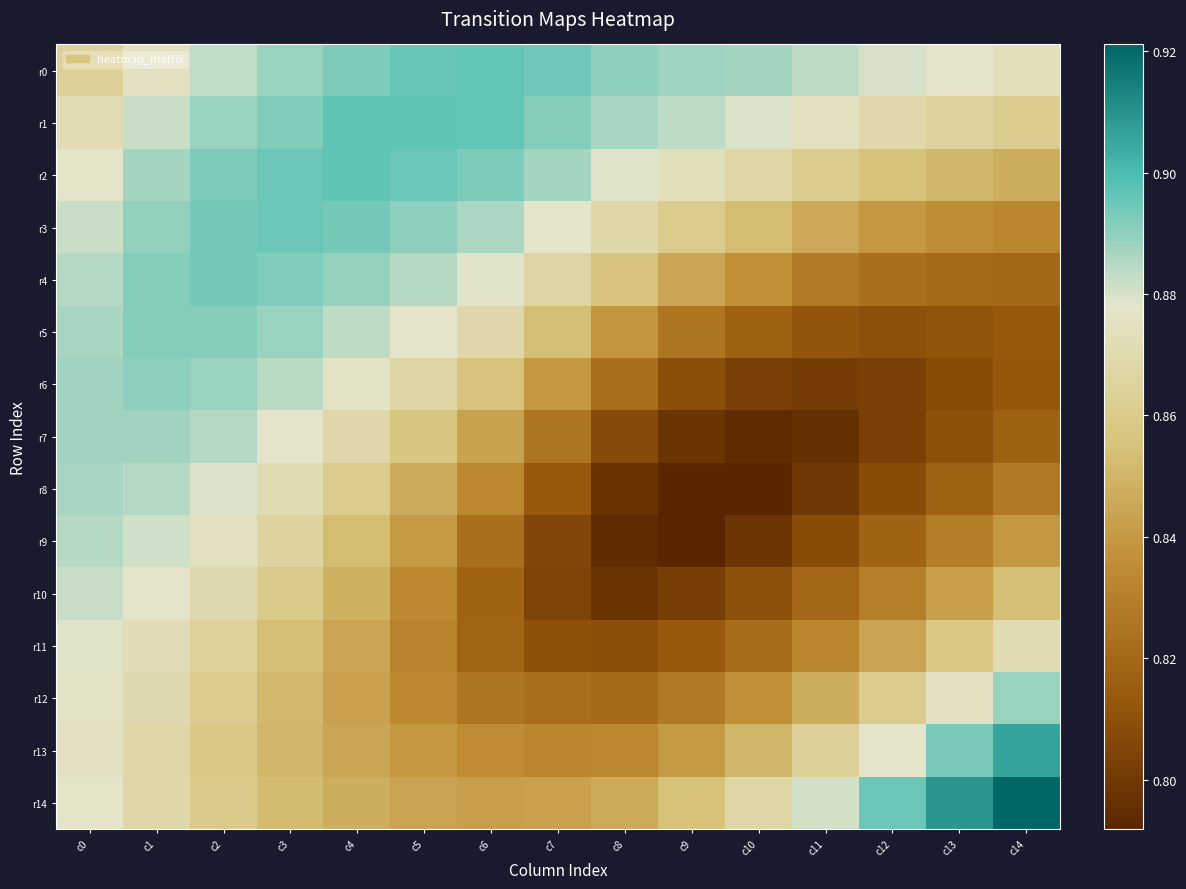

Reading right to left, what are all the values shown in this chart?

r0: c14=0.9	c13=0.9	c12=0.9	c11=0.9	c10=0.9	c9=0.9	c8=0.9	c7=0.9	c6=0.9	c5=0.9	c4=0.9	c3=0.9	c2=0.9	c1=0.9	c0=0.9
r1: c14=0.9	c13=0.9	c12=0.9	c11=0.9	c10=0.9	c9=0.9	c8=0.9	c7=0.9	c6=0.9	c5=0.9	c4=0.9	c3=0.9	c2=0.9	c1=0.9	c0=0.9
r2: c14=0.8	c13=0.9	c12=0.9	c11=0.9	c10=0.9	c9=0.9	c8=0.9	c7=0.9	c6=0.9	c5=0.9	c4=0.9	c3=0.9	c2=0.9	c1=0.9	c0=0.9
r3: c14=0.8	c13=0.8	c12=0.8	c11=0.8	c10=0.9	c9=0.9	c8=0.9	c7=0.9	c6=0.9	c5=0.9	c4=0.9	c3=0.9	c2=0.9	c1=0.9	c0=0.9
r4: c14=0.8	c13=0.8	c12=0.8	c11=0.8	c10=0.8	c9=0.8	c8=0.9	c7=0.9	c6=0.9	c5=0.9	c4=0.9	c3=0.9	c2=0.9	c1=0.9	c0=0.9
r5: c14=0.8	c13=0.8	c12=0.8	c11=0.8	c10=0.8	c9=0.8	c8=0.8	c7=0.9	c6=0.9	c5=0.9	c4=0.9	c3=0.9	c2=0.9	c1=0.9	c0=0.9
r6: c14=0.8	c13=0.8	c12=0.8	c11=0.8	c10=0.8	c9=0.8	c8=0.8	c7=0.8	c6=0.9	c5=0.9	c4=0.9	c3=0.9	c2=0.9	c1=0.9	c0=0.9
r7: c14=0.8	c13=0.8	c12=0.8	c11=0.8	c10=0.8	c9=0.8	c8=0.8	c7=0.8	c6=0.8	c5=0.9	c4=0.9	c3=0.9	c2=0.9	c1=0.9	c0=0.9
r8: c14=0.8	c13=0.8	c12=0.8	c11=0.8	c10=0.8	c9=0.8	c8=0.8	c7=0.8	c6=0.8	c5=0.8	c4=0.9	c3=0.9	c2=0.9	c1=0.9	c0=0.9
r9: c14=0.8	c13=0.8	c12=0.8	c11=0.8	c10=0.8	c9=0.8	c8=0.8	c7=0.8	c6=0.8	c5=0.8	c4=0.9	c3=0.9	c2=0.9	c1=0.9	c0=0.9
r10: c14=0.9	c13=0.8	c12=0.8	c11=0.8	c10=0.8	c9=0.8	c8=0.8	c7=0.8	c6=0.8	c5=0.8	c4=0.8	c3=0.9	c2=0.9	c1=0.9	c0=0.9
r11: c14=0.9	c13=0.9	c12=0.8	c11=0.8	c10=0.8	c9=0.8	c8=0.8	c7=0.8	c6=0.8	c5=0.8	c4=0.8	c3=0.9	c2=0.9	c1=0.9	c0=0.9
r12: c14=0.9	c13=0.9	c12=0.9	c11=0.8	c10=0.8	c9=0.8	c8=0.8	c7=0.8	c6=0.8	c5=0.8	c4=0.8	c3=0.9	c2=0.9	c1=0.9	c0=0.9
r13: c14=0.9	c13=0.9	c12=0.9	c11=0.9	c10=0.9	c9=0.8	c8=0.8	c7=0.8	c6=0.8	c5=0.8	c4=0.8	c3=0.9	c2=0.9	c1=0.9	c0=0.9
r14: c14=0.9	c13=0.9	c12=0.9	c11=0.9	c10=0.9	c9=0.9	c8=0.8	c7=0.8	c6=0.8	c5=0.8	c4=0.8	c3=0.9	c2=0.9	c1=0.9	c0=0.9